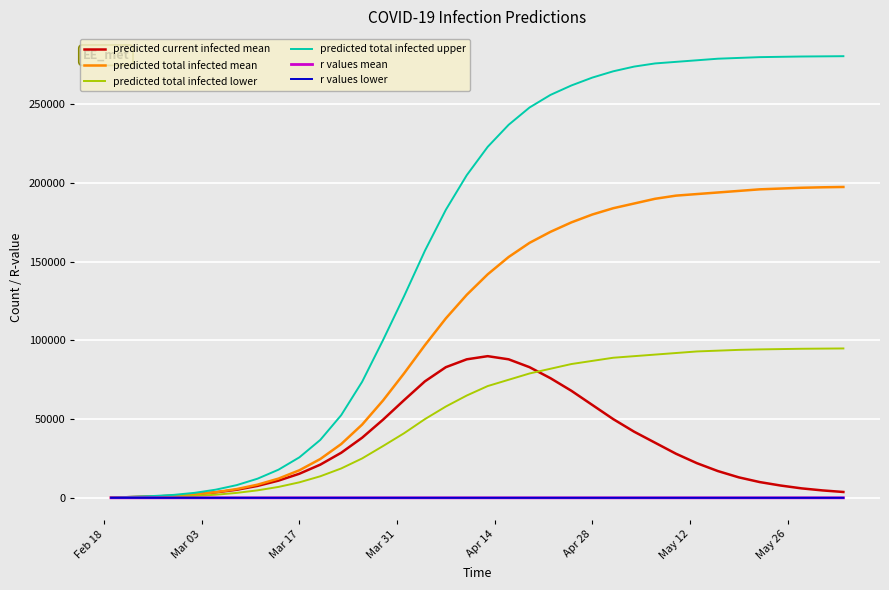

Which series has the widest spread of values?

predicted total infected upper